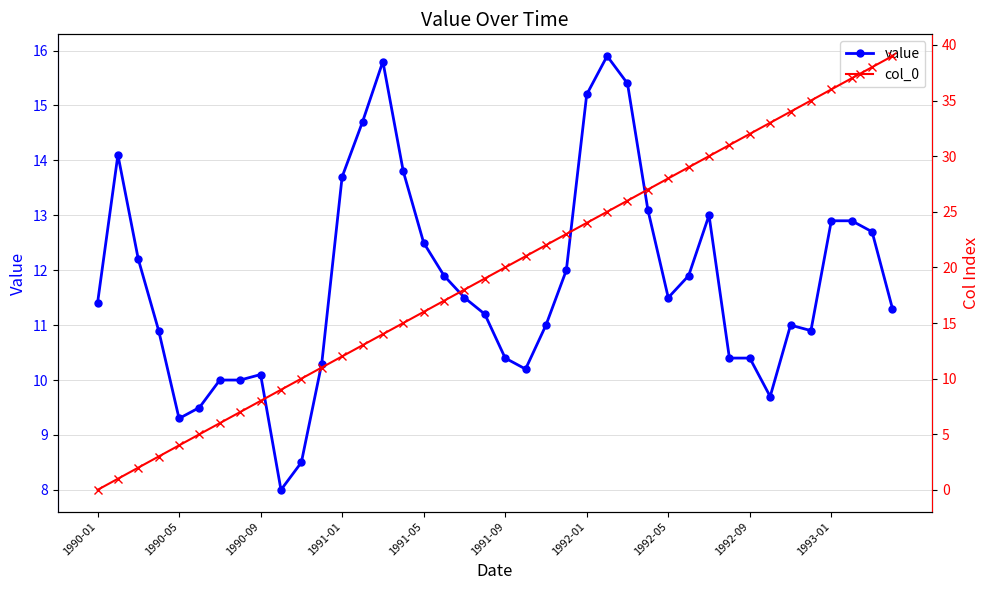

How many interior local valleys does the value series have?

6